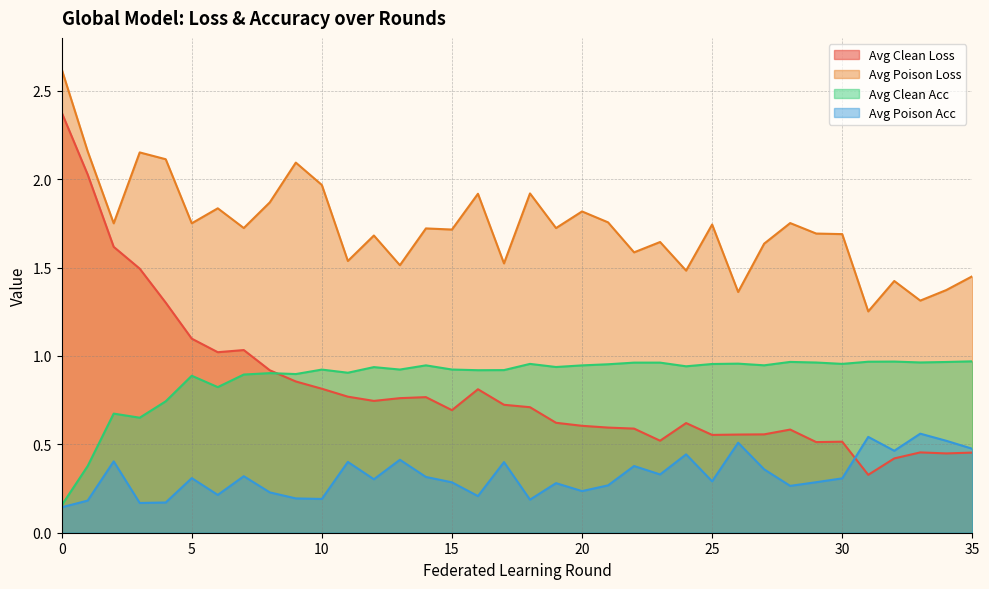

Which series has the largest total across all categories?

Avg Poison Loss